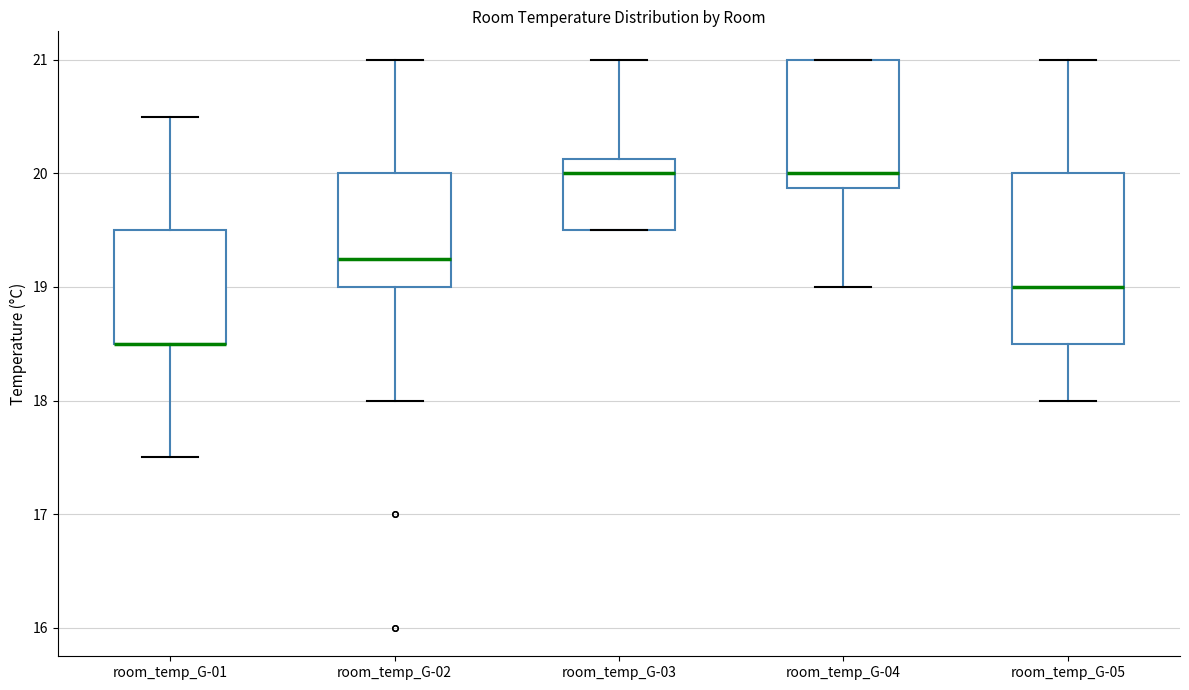

Reading left to right, read every box against the y-axis: the position of its median line, the range the box covers, and the ends of its whiskers. The values are not printed on the chart, so give them approximately, as read against the axis.

room_temp_G-01: median 18.5 (drawn on the box's lower edge), box 18.5 to 19.5, whiskers 17.5 to 20.5
room_temp_G-02: median 19.3, box 19.0 to 20.0, whiskers 18.0 to 21.0
room_temp_G-03: median 20.0, box 19.5 to 20.1, whiskers 19.5 to 21.0
room_temp_G-04: median 20.0, box 19.9 to 21.0, whiskers 19.0 to 21.0
room_temp_G-05: median 19.0, box 18.5 to 20.0, whiskers 18.0 to 21.0